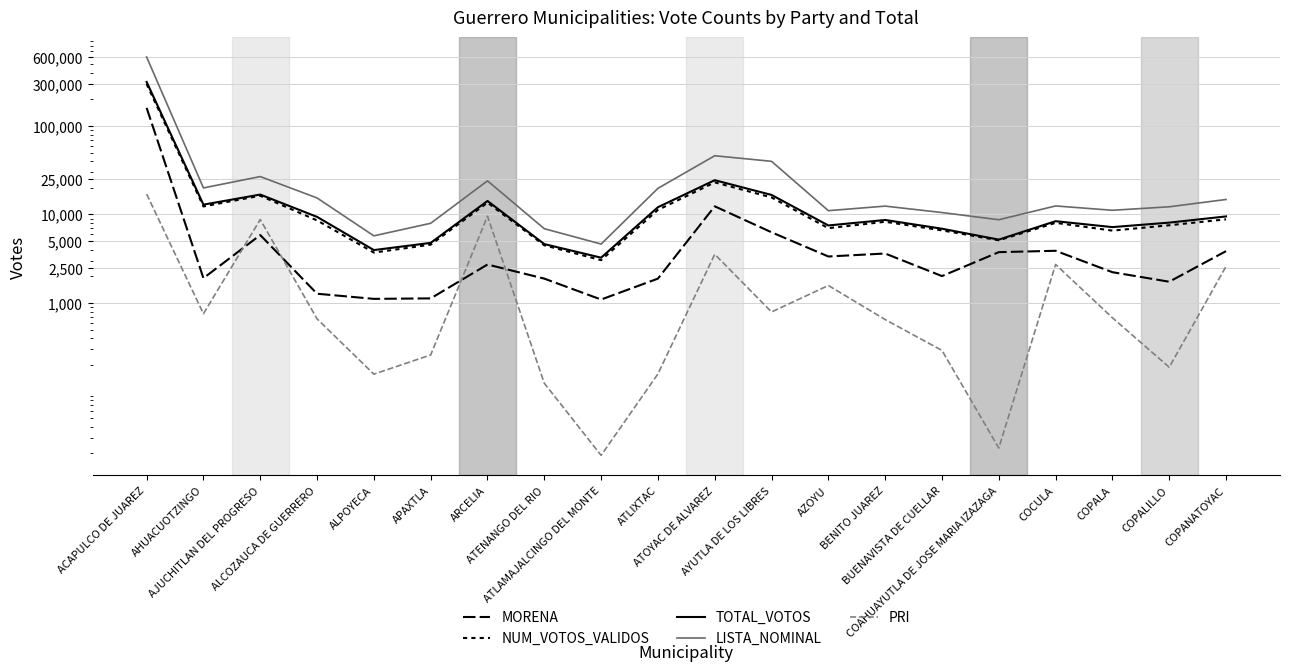

At ATENANGO DEL RIO, list the series in order from largest to smallest.

LISTA_NOMINAL, TOTAL_VOTOS, NUM_VOTOS_VALIDOS, MORENA, PRI